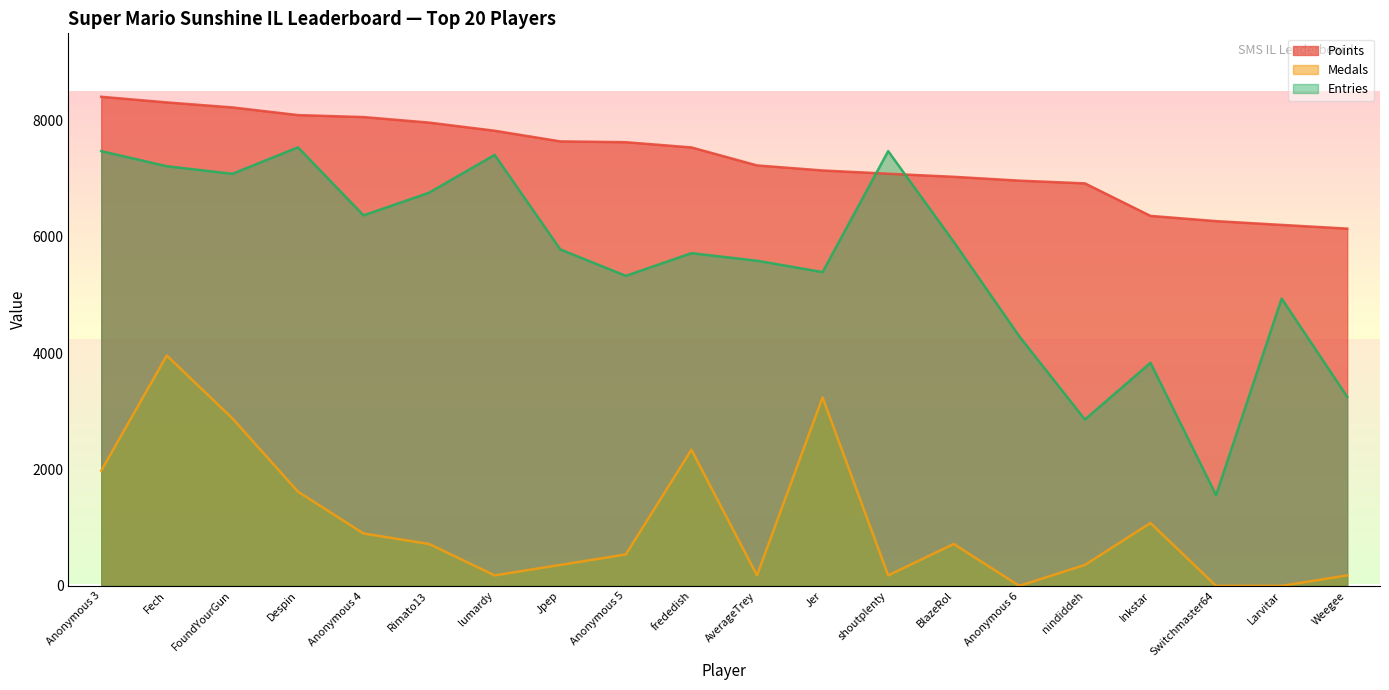

What is the sum of all Points values?

147056